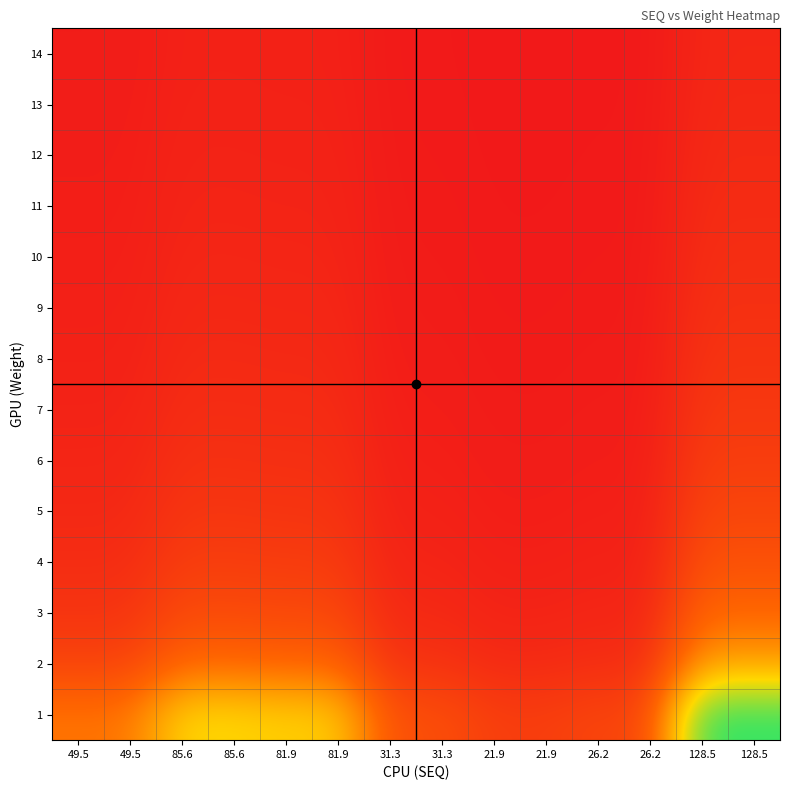

Reading right to left, extract all data points from this chart.

1: 128.5=128.5	128.5=128.5	26.2=26.2	26.2=26.2	21.9=21.9	21.9=21.9	31.3=31.3	31.3=31.3	81.9=81.9	81.9=81.9	85.6=85.6	85.6=85.6	49.5=49.5	49.5=49.5
2: 128.5=64.2	128.5=64.2	26.2=13.1	26.2=13.1	21.9=10.9	21.9=10.9	31.3=15.6	31.3=15.6	81.9=40.9	81.9=40.9	85.6=42.8	85.6=42.8	49.5=24.7	49.5=24.7
3: 128.5=42.8	128.5=42.8	26.2=8.7	26.2=8.7	21.9=7.3	21.9=7.3	31.3=10.4	31.3=10.4	81.9=27.3	81.9=27.3	85.6=28.5	85.6=28.5	49.5=16.5	49.5=16.5
4: 128.5=32.1	128.5=32.1	26.2=6.5	26.2=6.5	21.9=5.5	21.9=5.5	31.3=7.8	31.3=7.8	81.9=20.5	81.9=20.5	85.6=21.4	85.6=21.4	49.5=12.4	49.5=12.4
5: 128.5=25.7	128.5=25.7	26.2=5.2	26.2=5.2	21.9=4.4	21.9=4.4	31.3=6.3	31.3=6.3	81.9=16.4	81.9=16.4	85.6=17.1	85.6=17.1	49.5=9.9	49.5=9.9
6: 128.5=21.4	128.5=21.4	26.2=4.4	26.2=4.4	21.9=3.6	21.9=3.6	31.3=5.2	31.3=5.2	81.9=13.6	81.9=13.6	85.6=14.3	85.6=14.3	49.5=8.2	49.5=8.2
7: 128.5=18.4	128.5=18.4	26.2=3.7	26.2=3.7	21.9=3.1	21.9=3.1	31.3=4.5	31.3=4.5	81.9=11.7	81.9=11.7	85.6=12.2	85.6=12.2	49.5=7.1	49.5=7.1
8: 128.5=16.1	128.5=16.1	26.2=3.3	26.2=3.3	21.9=2.7	21.9=2.7	31.3=3.9	31.3=3.9	81.9=10.2	81.9=10.2	85.6=10.7	85.6=10.7	49.5=6.2	49.5=6.2
9: 128.5=14.3	128.5=14.3	26.2=2.9	26.2=2.9	21.9=2.4	21.9=2.4	31.3=3.5	31.3=3.5	81.9=9.1	81.9=9.1	85.6=9.5	85.6=9.5	49.5=5.5	49.5=5.5
10: 128.5=12.8	128.5=12.8	26.2=2.6	26.2=2.6	21.9=2.2	21.9=2.2	31.3=3.1	31.3=3.1	81.9=8.2	81.9=8.2	85.6=8.6	85.6=8.6	49.5=4.9	49.5=4.9
11: 128.5=11.7	128.5=11.7	26.2=2.4	26.2=2.4	21.9=2.0	21.9=2.0	31.3=2.8	31.3=2.8	81.9=7.4	81.9=7.4	85.6=7.8	85.6=7.8	49.5=4.5	49.5=4.5
12: 128.5=10.7	128.5=10.7	26.2=2.2	26.2=2.2	21.9=1.8	21.9=1.8	31.3=2.6	31.3=2.6	81.9=6.8	81.9=6.8	85.6=7.1	85.6=7.1	49.5=4.1	49.5=4.1
13: 128.5=9.9	128.5=9.9	26.2=2.0	26.2=2.0	21.9=1.7	21.9=1.7	31.3=2.4	31.3=2.4	81.9=6.3	81.9=6.3	85.6=6.6	85.6=6.6	49.5=3.8	49.5=3.8
14: 128.5=9.2	128.5=9.2	26.2=1.9	26.2=1.9	21.9=1.6	21.9=1.6	31.3=2.2	31.3=2.2	81.9=5.8	81.9=5.8	85.6=6.1	85.6=6.1	49.5=3.5	49.5=3.5